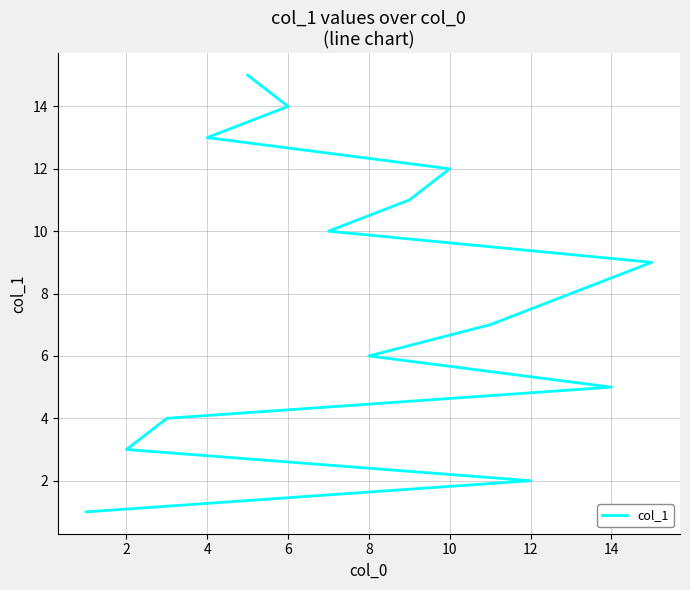

How many data points are above 8?

7